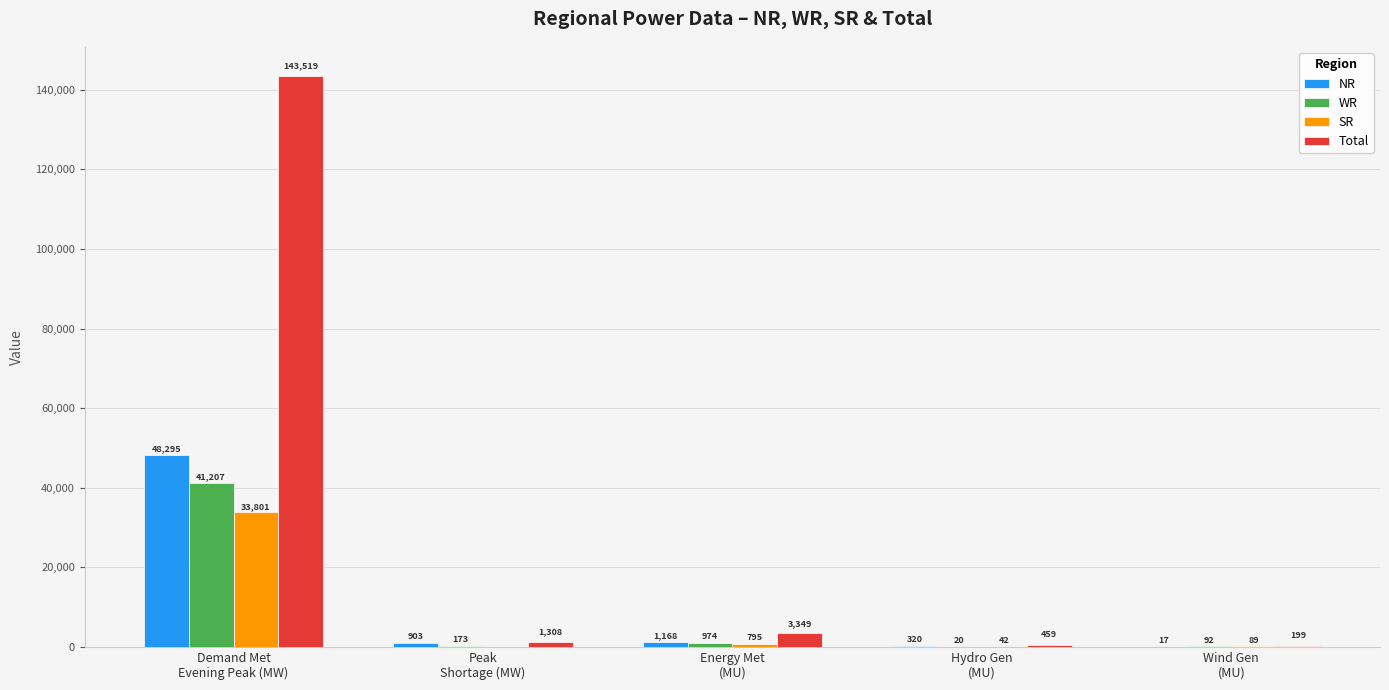

What are all the series names shown in the legend?

NR, WR, SR, Total